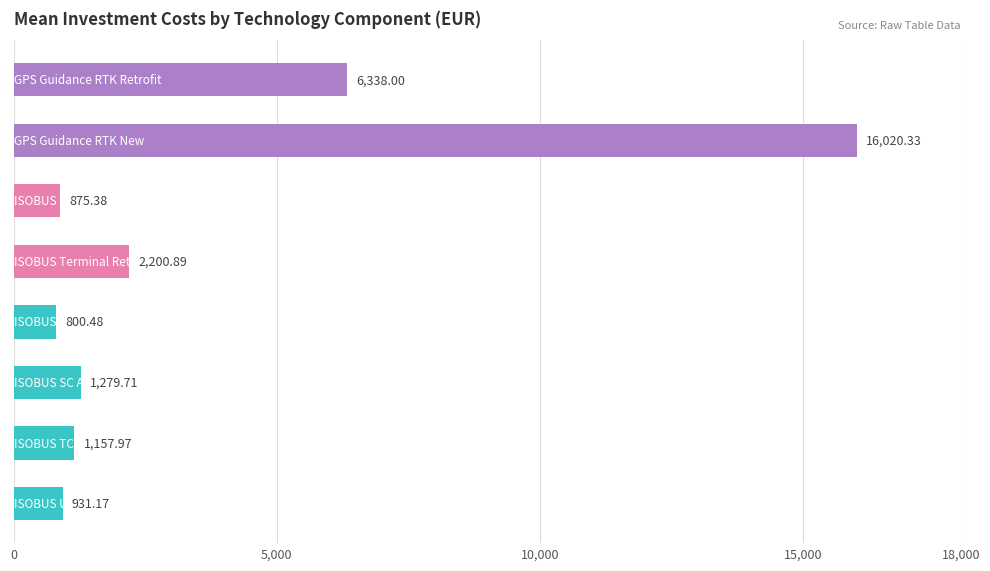

What is the average value?

3700.5